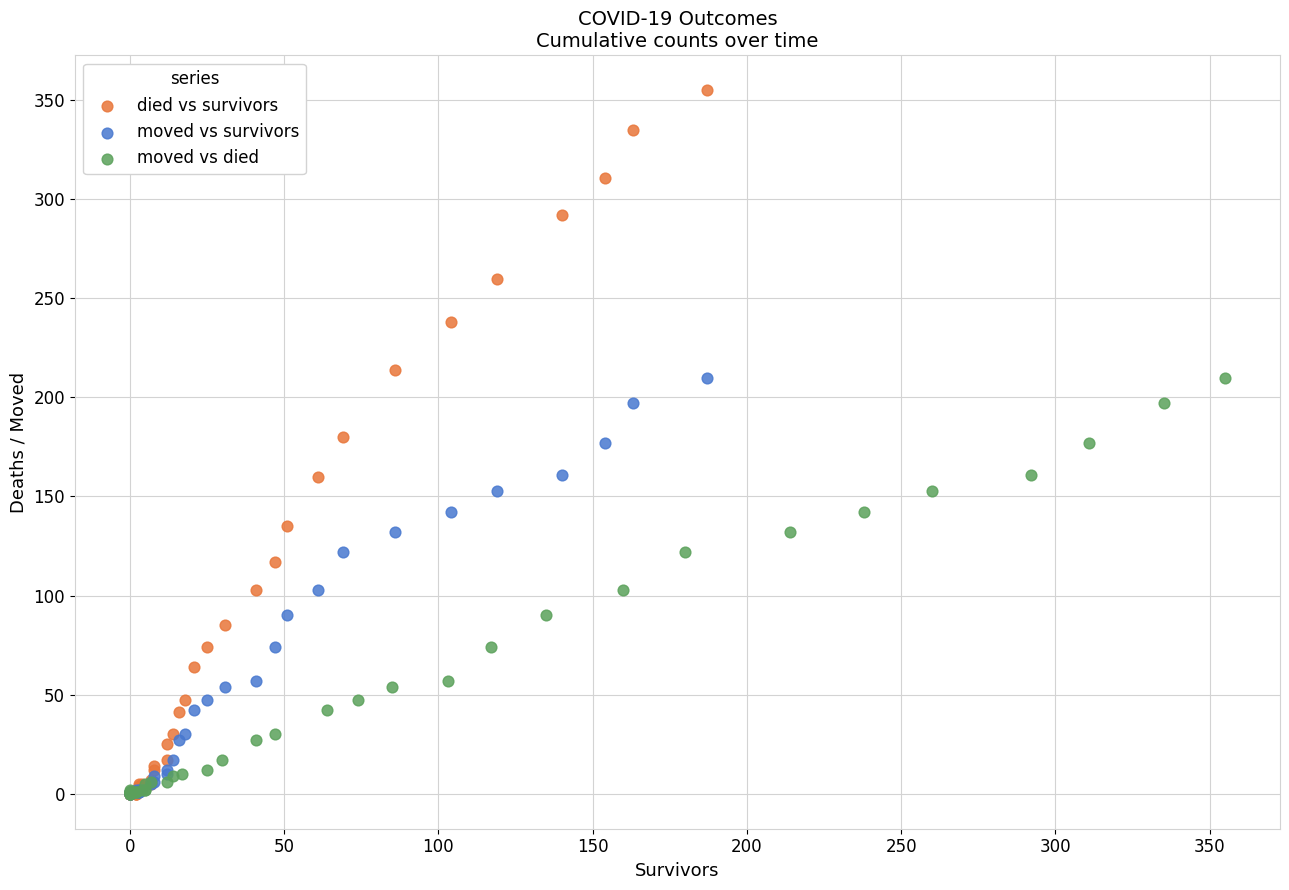

Which series reaches the maximum Y coordinate?

died vs survivors